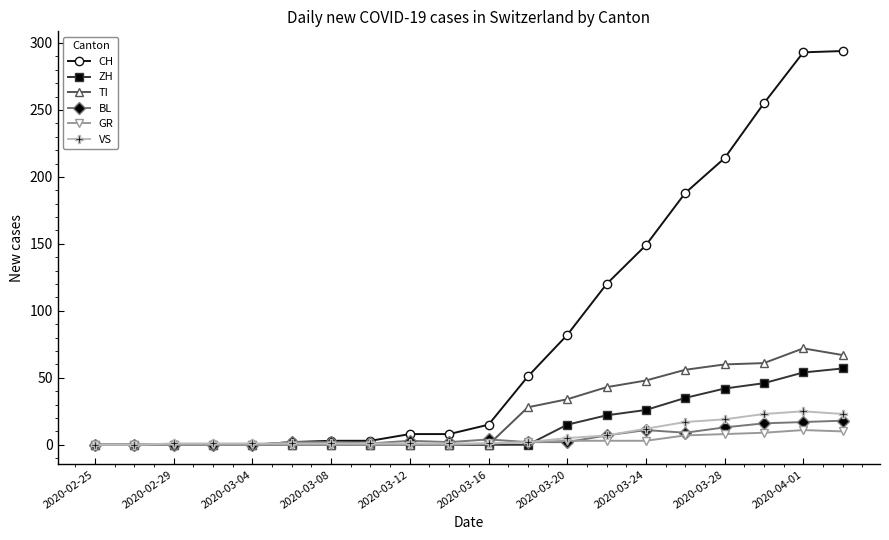

Which series has the largest total across all categories?

CH